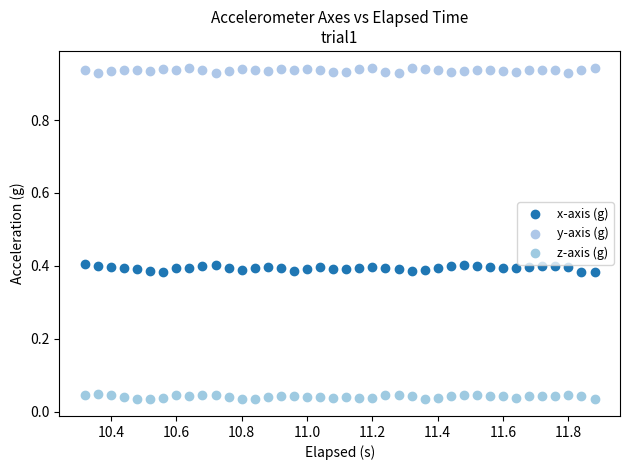

Which series contains the highest Y value?

y-axis (g)